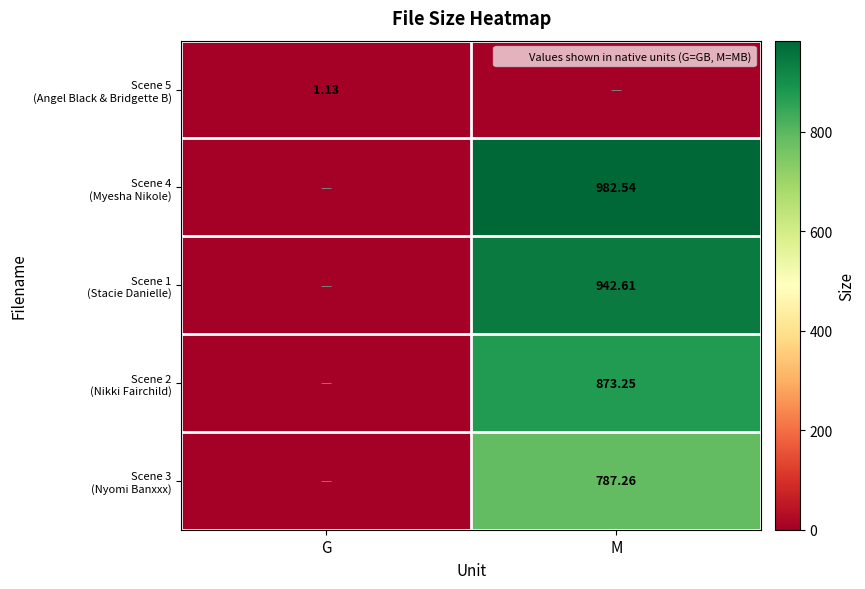

Rank the categories by Scene 2 (Nikki Fairchild) value from lowest to highest.

G, M